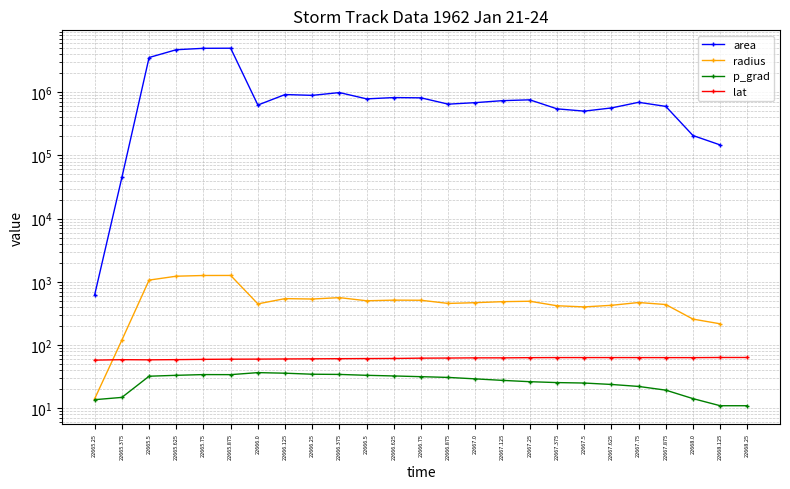

The value of area at 22666.25 is 895000.0. True or false?

True